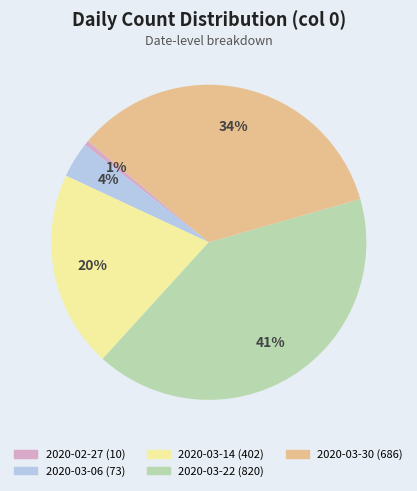

To the nearest percent, what is the average slice percentage?

20%